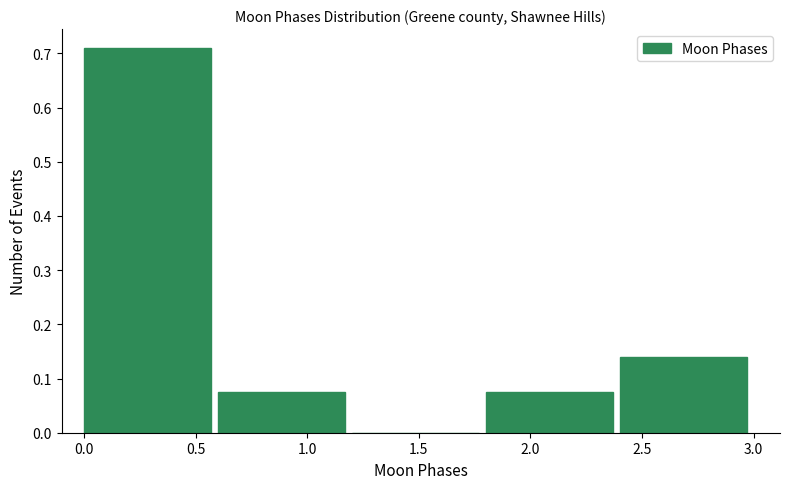

Reading left to right, transcribe this chart: for each bar, give the range it covers on the x-axis and its height. The values are not printed on the chart, so give them approximately, as read against the axis.

0.0 to 0.6: 0.71
0.6 to 1.2: 0.08
1.2 to 1.8: 0
1.8 to 2.4: 0.08
2.4 to 3.0: 0.14